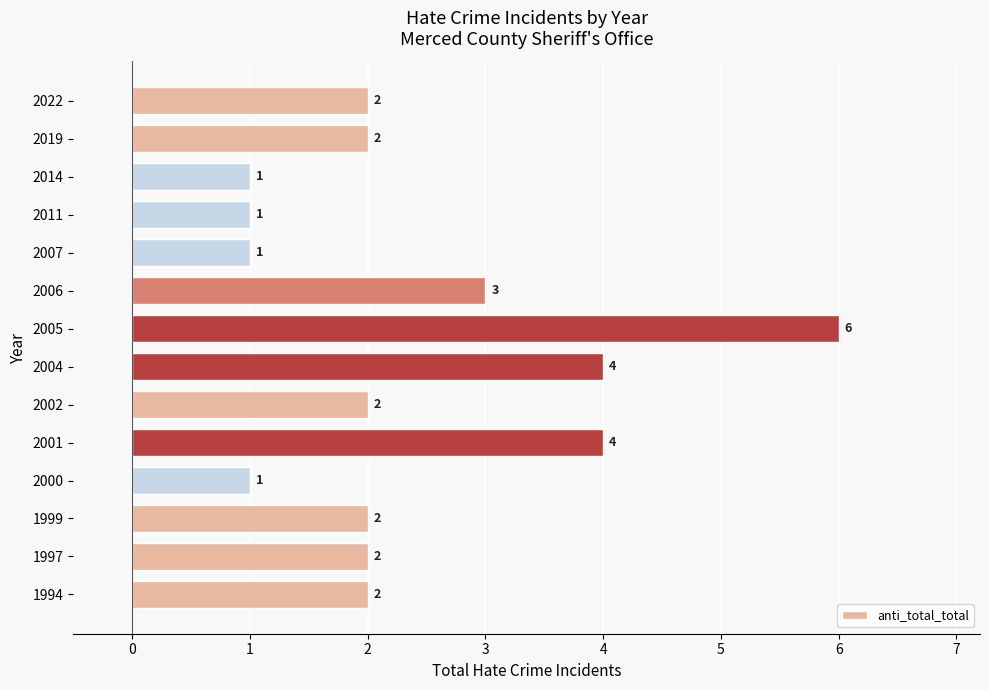

How many values are between 1 and 3?

11